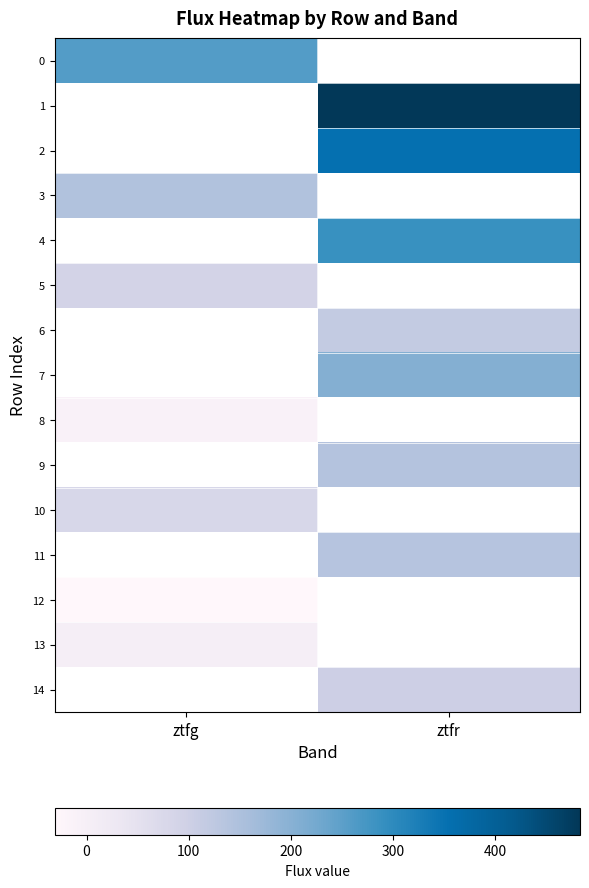

Where is 3 nearest to the value 145?

ztfg